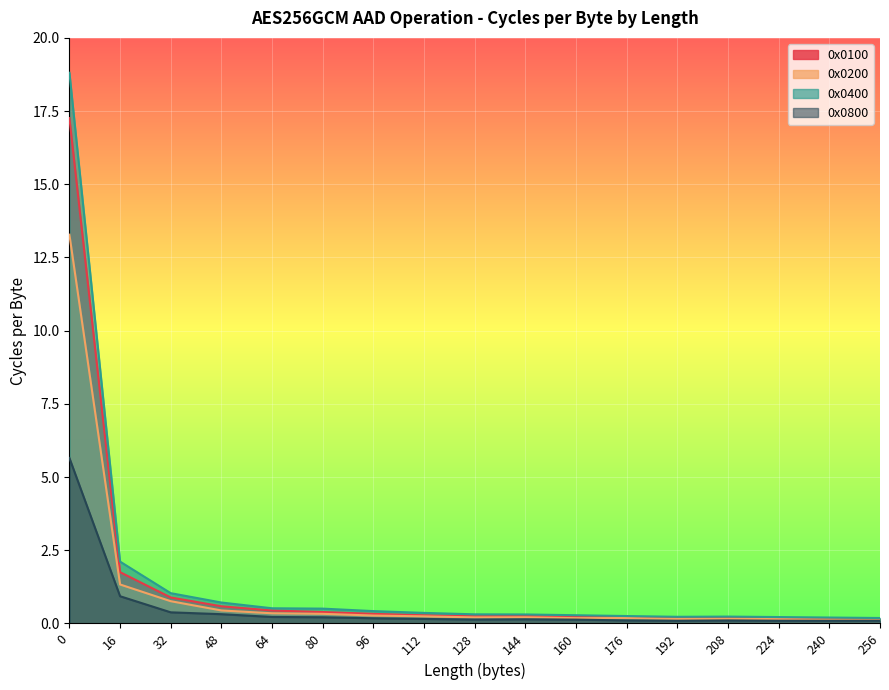

What is the value of the 0x0200 point at the 15th from the left?

0.1